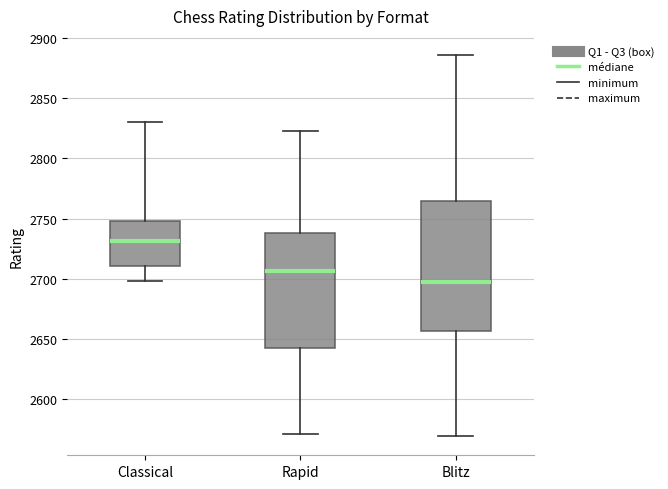

Reading left to right, read every box against the y-axis: the position of its median line, the range the box covers, and the ends of its whiskers. The values are not printed on the chart, so give them approximately, as read against the axis.

Classical: median 2730, box 2710 to 2750, whiskers 2700 to 2830
Rapid: median 2705, box 2645 to 2740, whiskers 2570 to 2825
Blitz: median 2700, box 2655 to 2765, whiskers 2570 to 2885